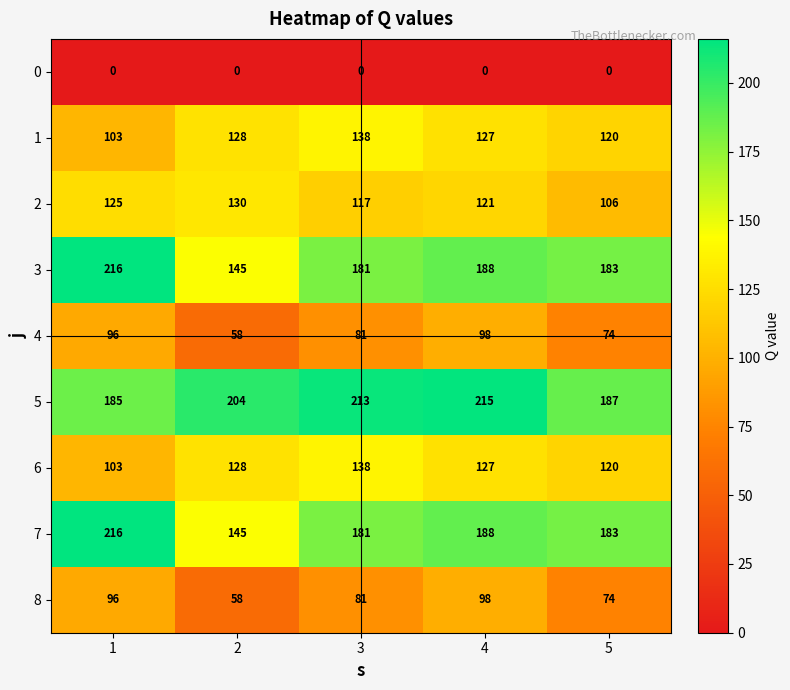

List the labels in order of 8 value, largest first.

4, 1, 3, 5, 2